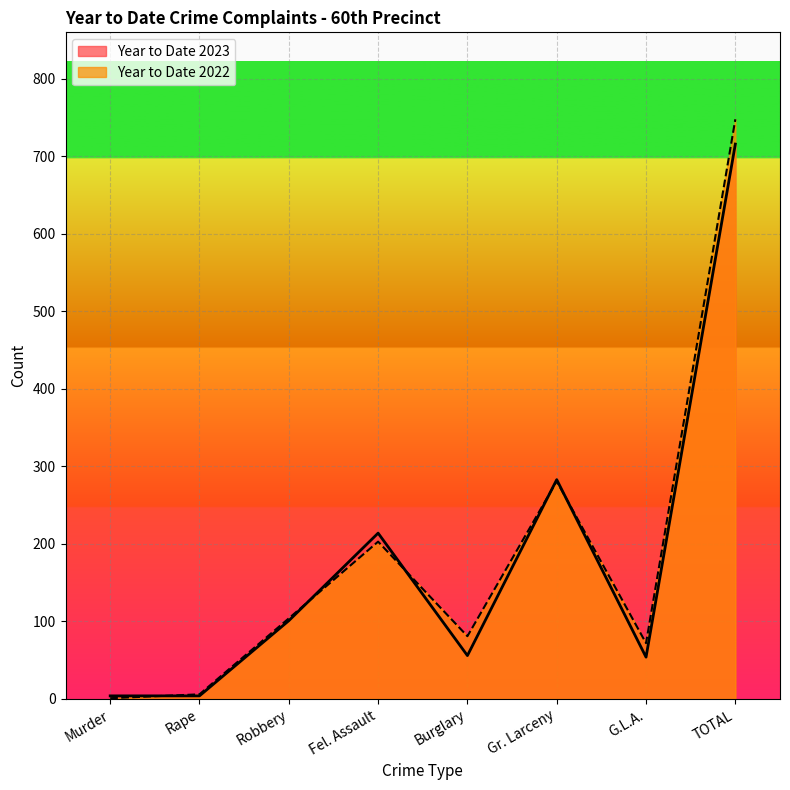

The value of Year to Date 2022 at G.L.A. is 72. True or false?

True